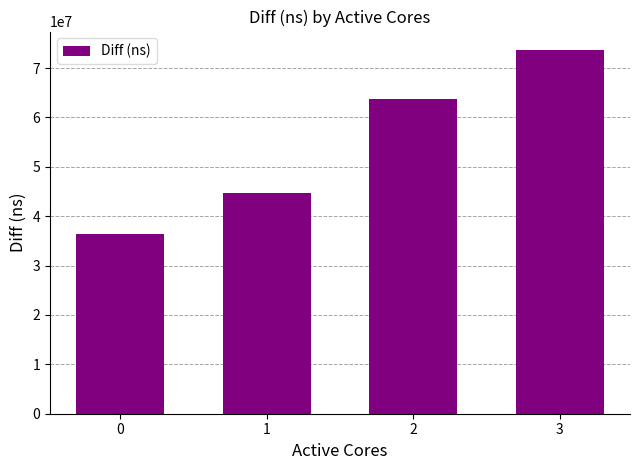

What is the difference between the maximum and minimum values?

37237641